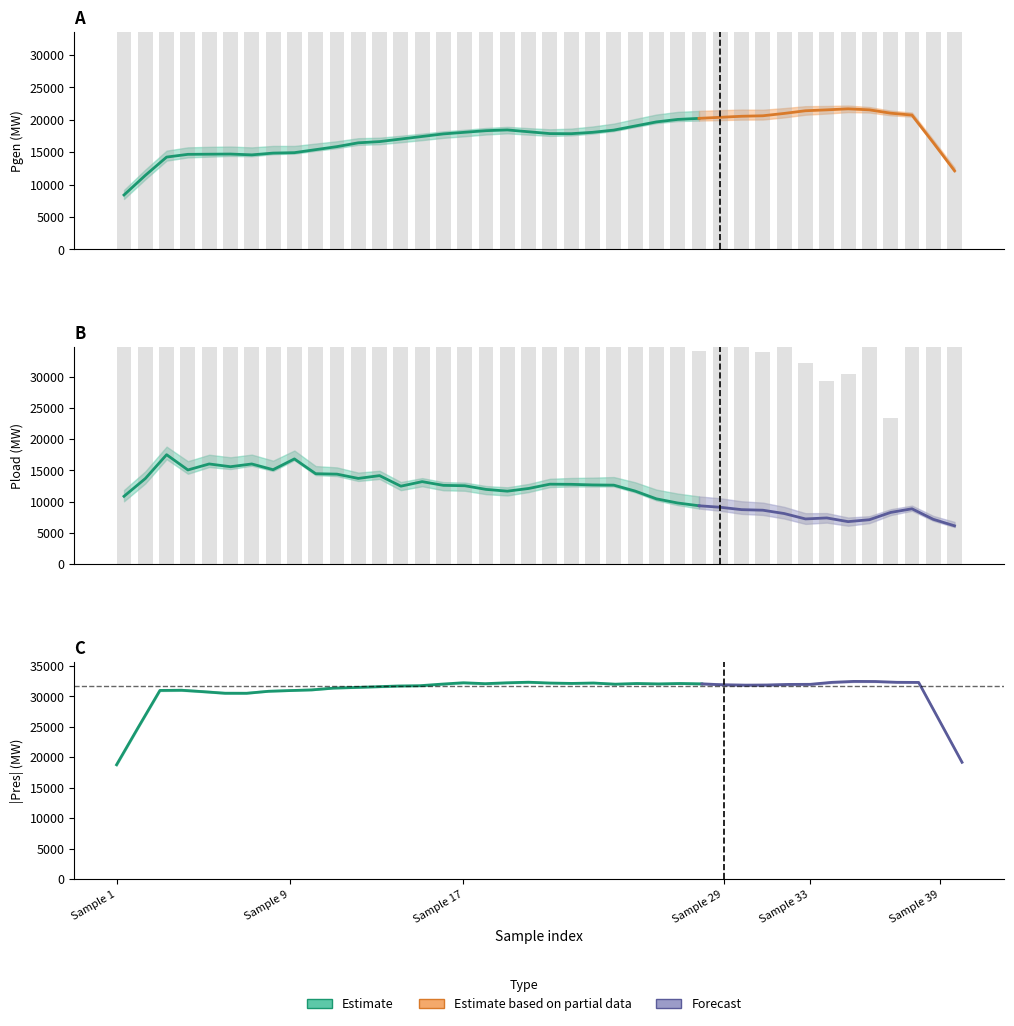

Between 9 and 29, which is larger?

29